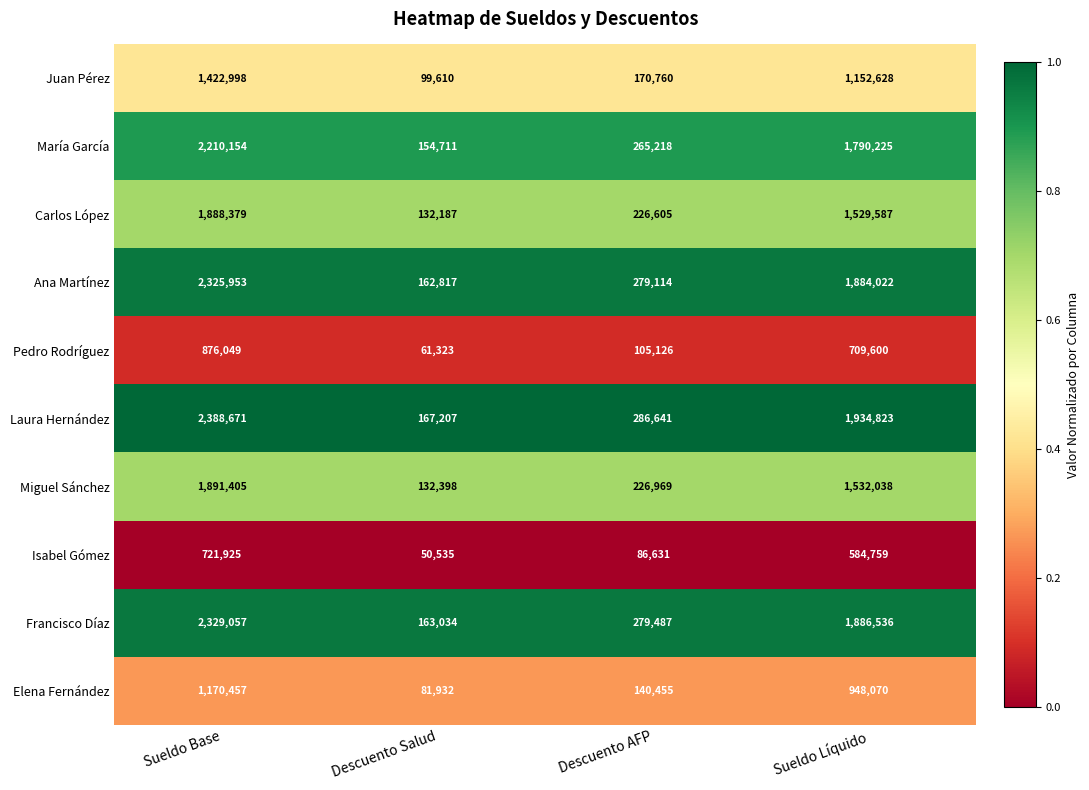

The Ana Martínez series shows 100962 at Descuento Salud. True or false?

False